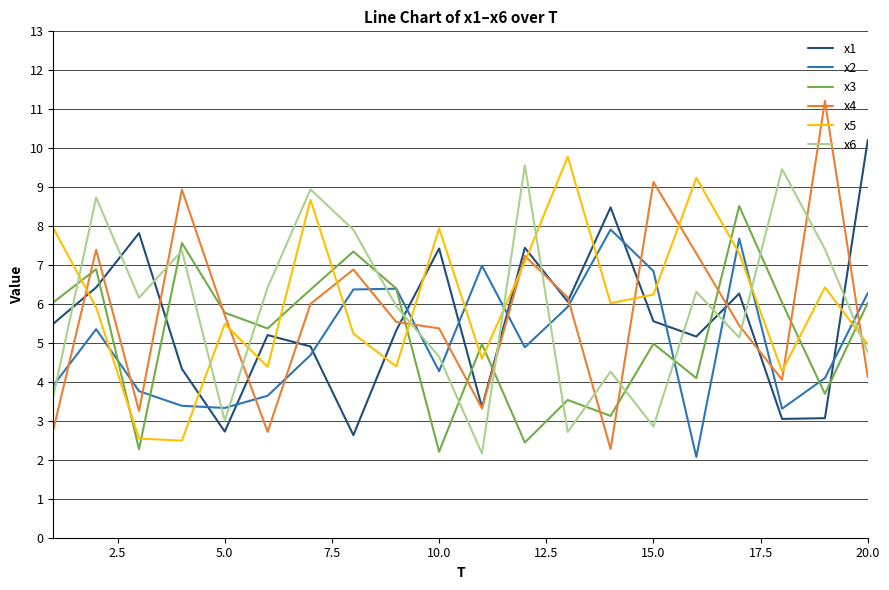

Which series has the widest spread of values?

x4